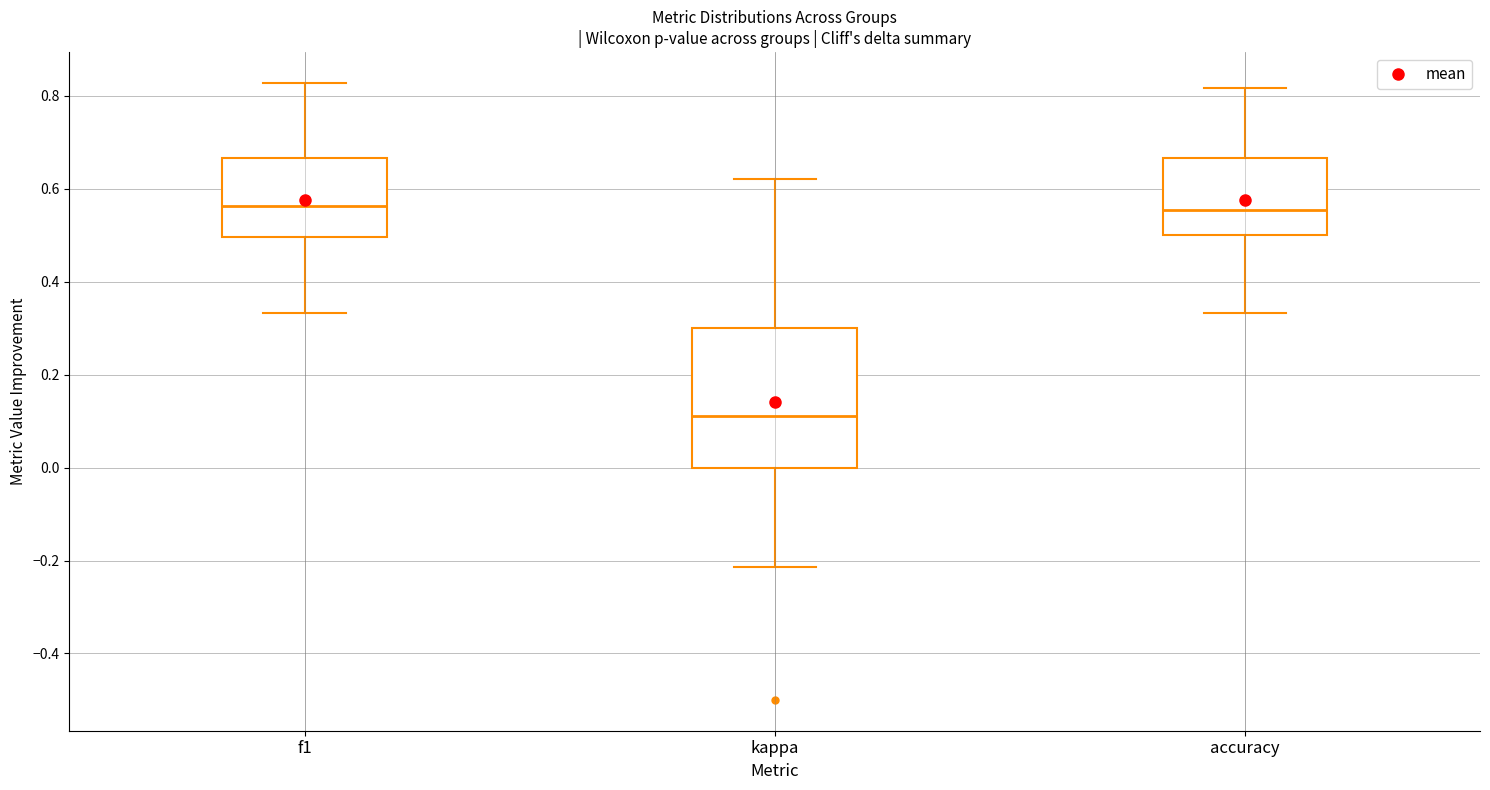

Reading left to right, transcribe this box plot: for each box, give where its median line is, the range the box spans, and where its two whiskers end, as read against the y-axis. The values are not printed on the chart, so give them approximately, as read against the axis.

f1: median 0.56, box 0.50 to 0.66, whiskers 0.34 to 0.82
kappa: median 0.12, box 0.00 to 0.30, whiskers -0.22 to 0.62
accuracy: median 0.56, box 0.50 to 0.66, whiskers 0.34 to 0.82